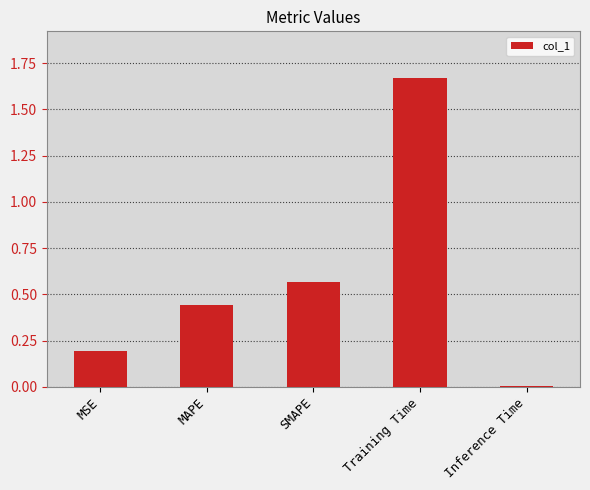

The value at SMAPE is 0.8. True or false?

False